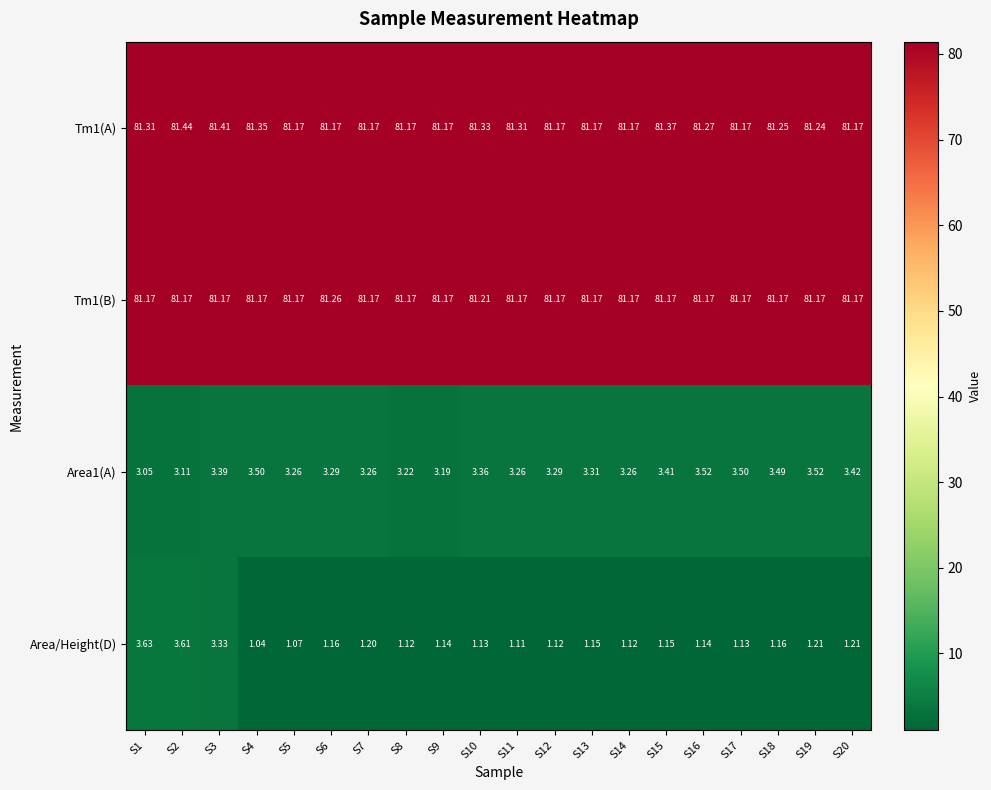

How many data points does each series have?

20